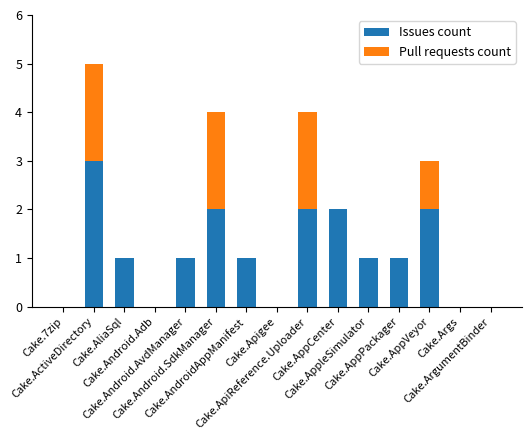

What are all the series names shown in the legend?

Issues count, Pull requests count